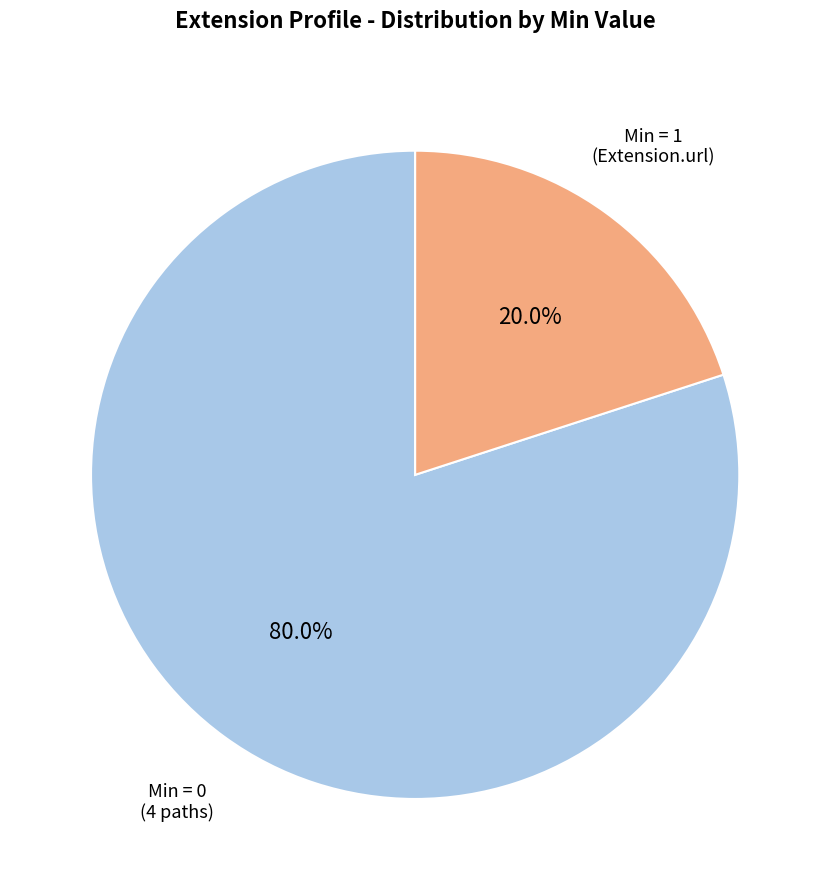

Does any single category account for the majority?

Yes